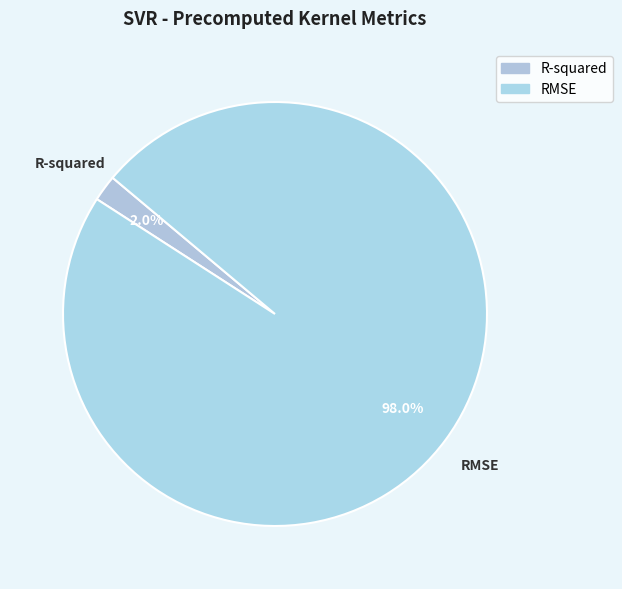

How many segments does this pie chart have?

2